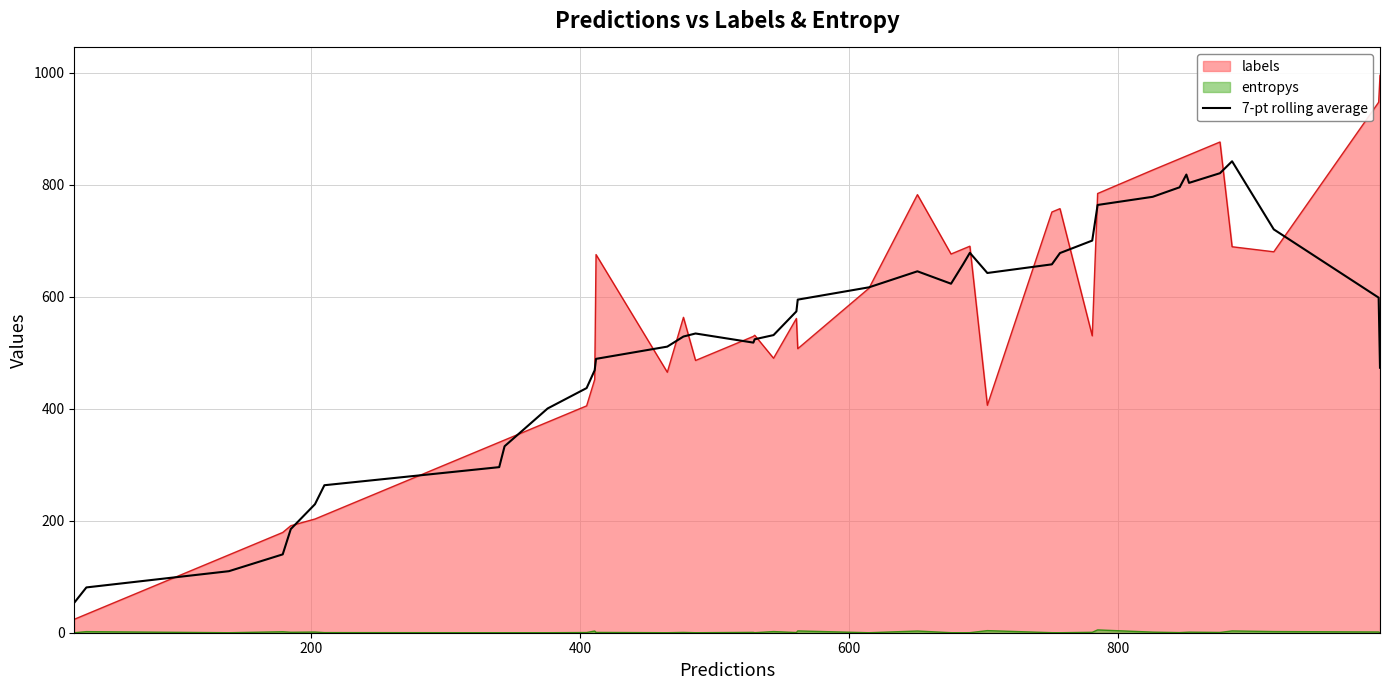

What is the value of the 38th point from the left?

720.0